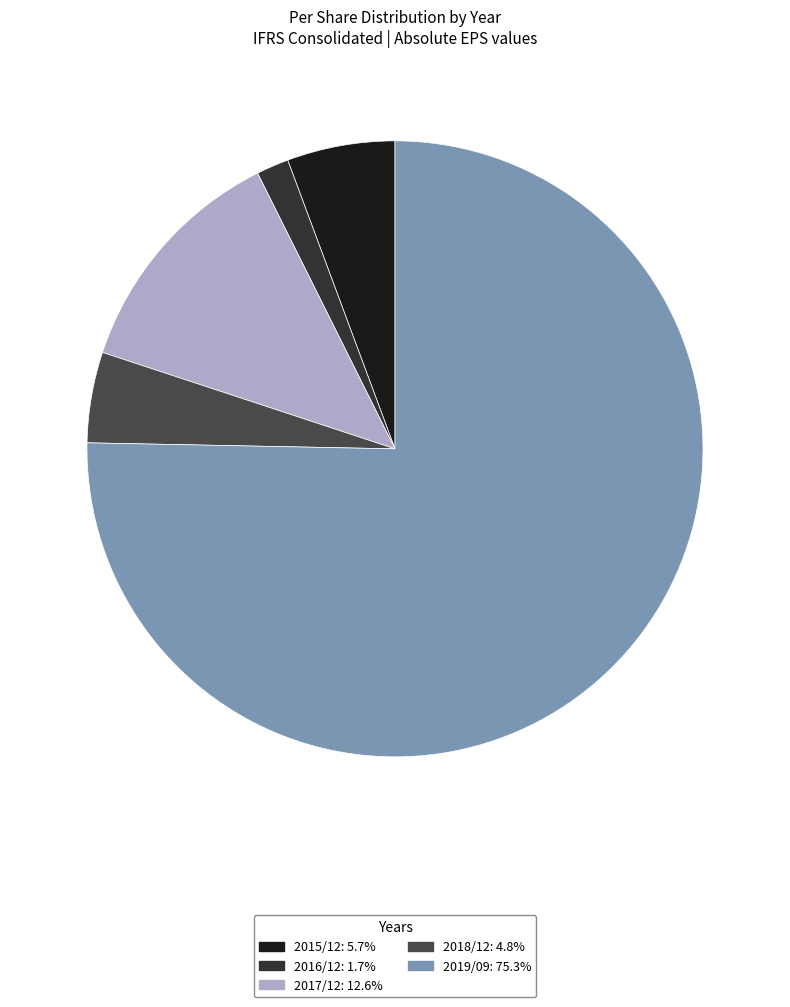

How many segments does this pie chart have?

5